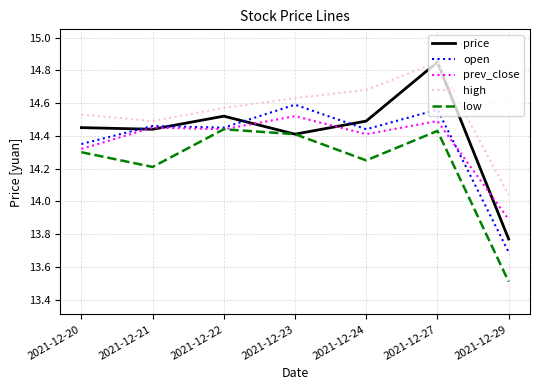

At which category is the sum across all series the highest?

2021-12-27